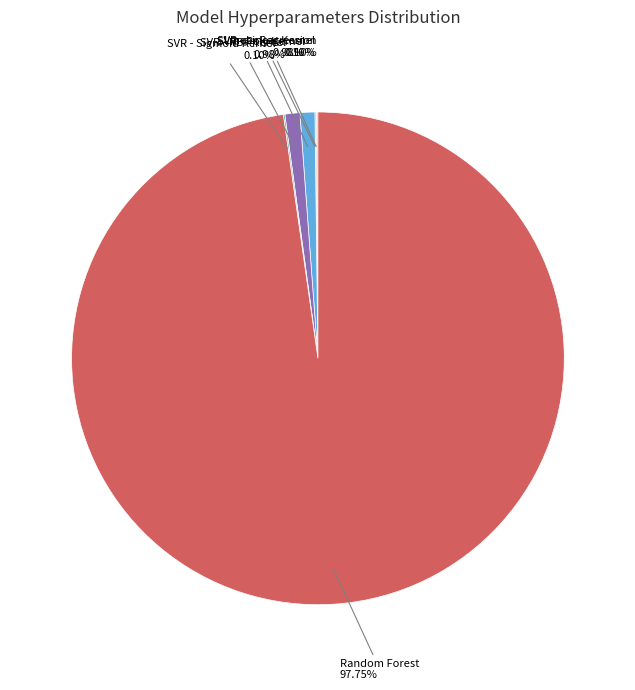

Combined, do SVR - Poly Kernel and SVR - RBF Kernel account for over 50%?

No